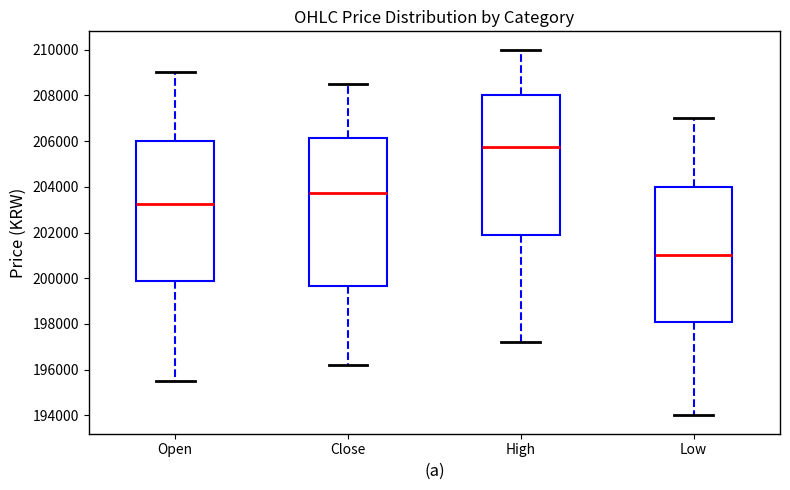

Which box's median line is the lowest?

Low